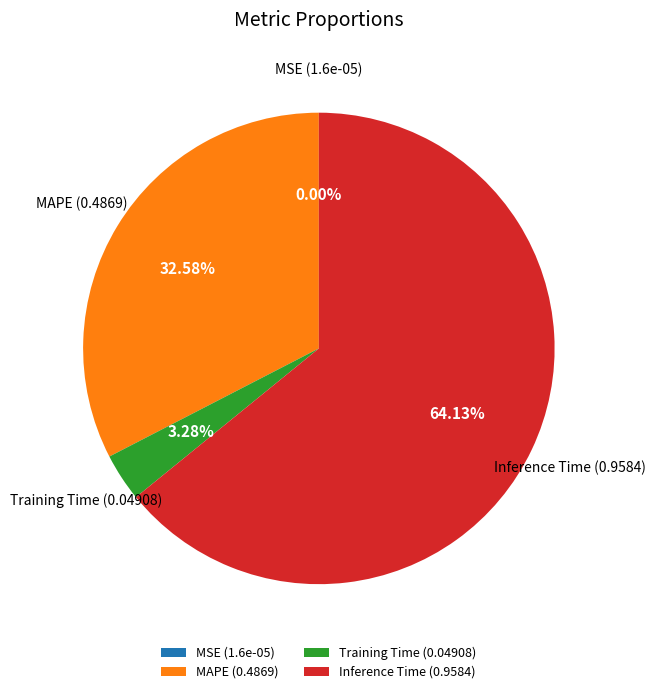

Is there any slice that represents more than half of the pie?

Yes